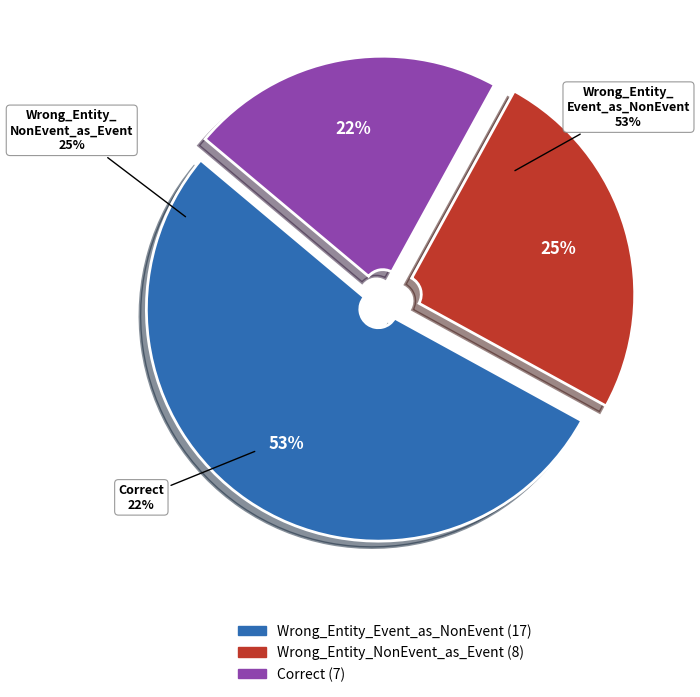

Which slice represents more than half of the pie?

Wrong_Entity_Event_as_NonEvent